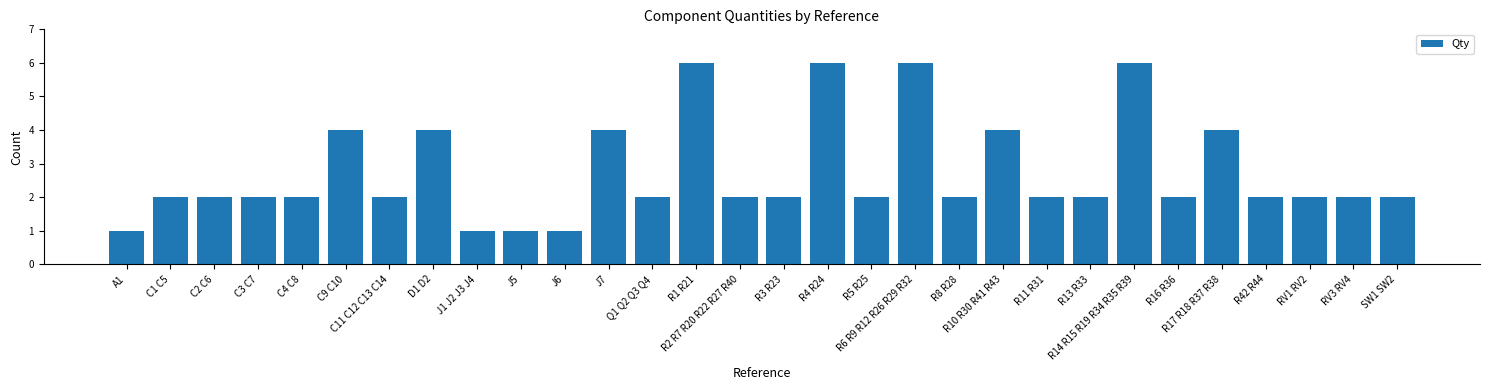

What is the average value?

3